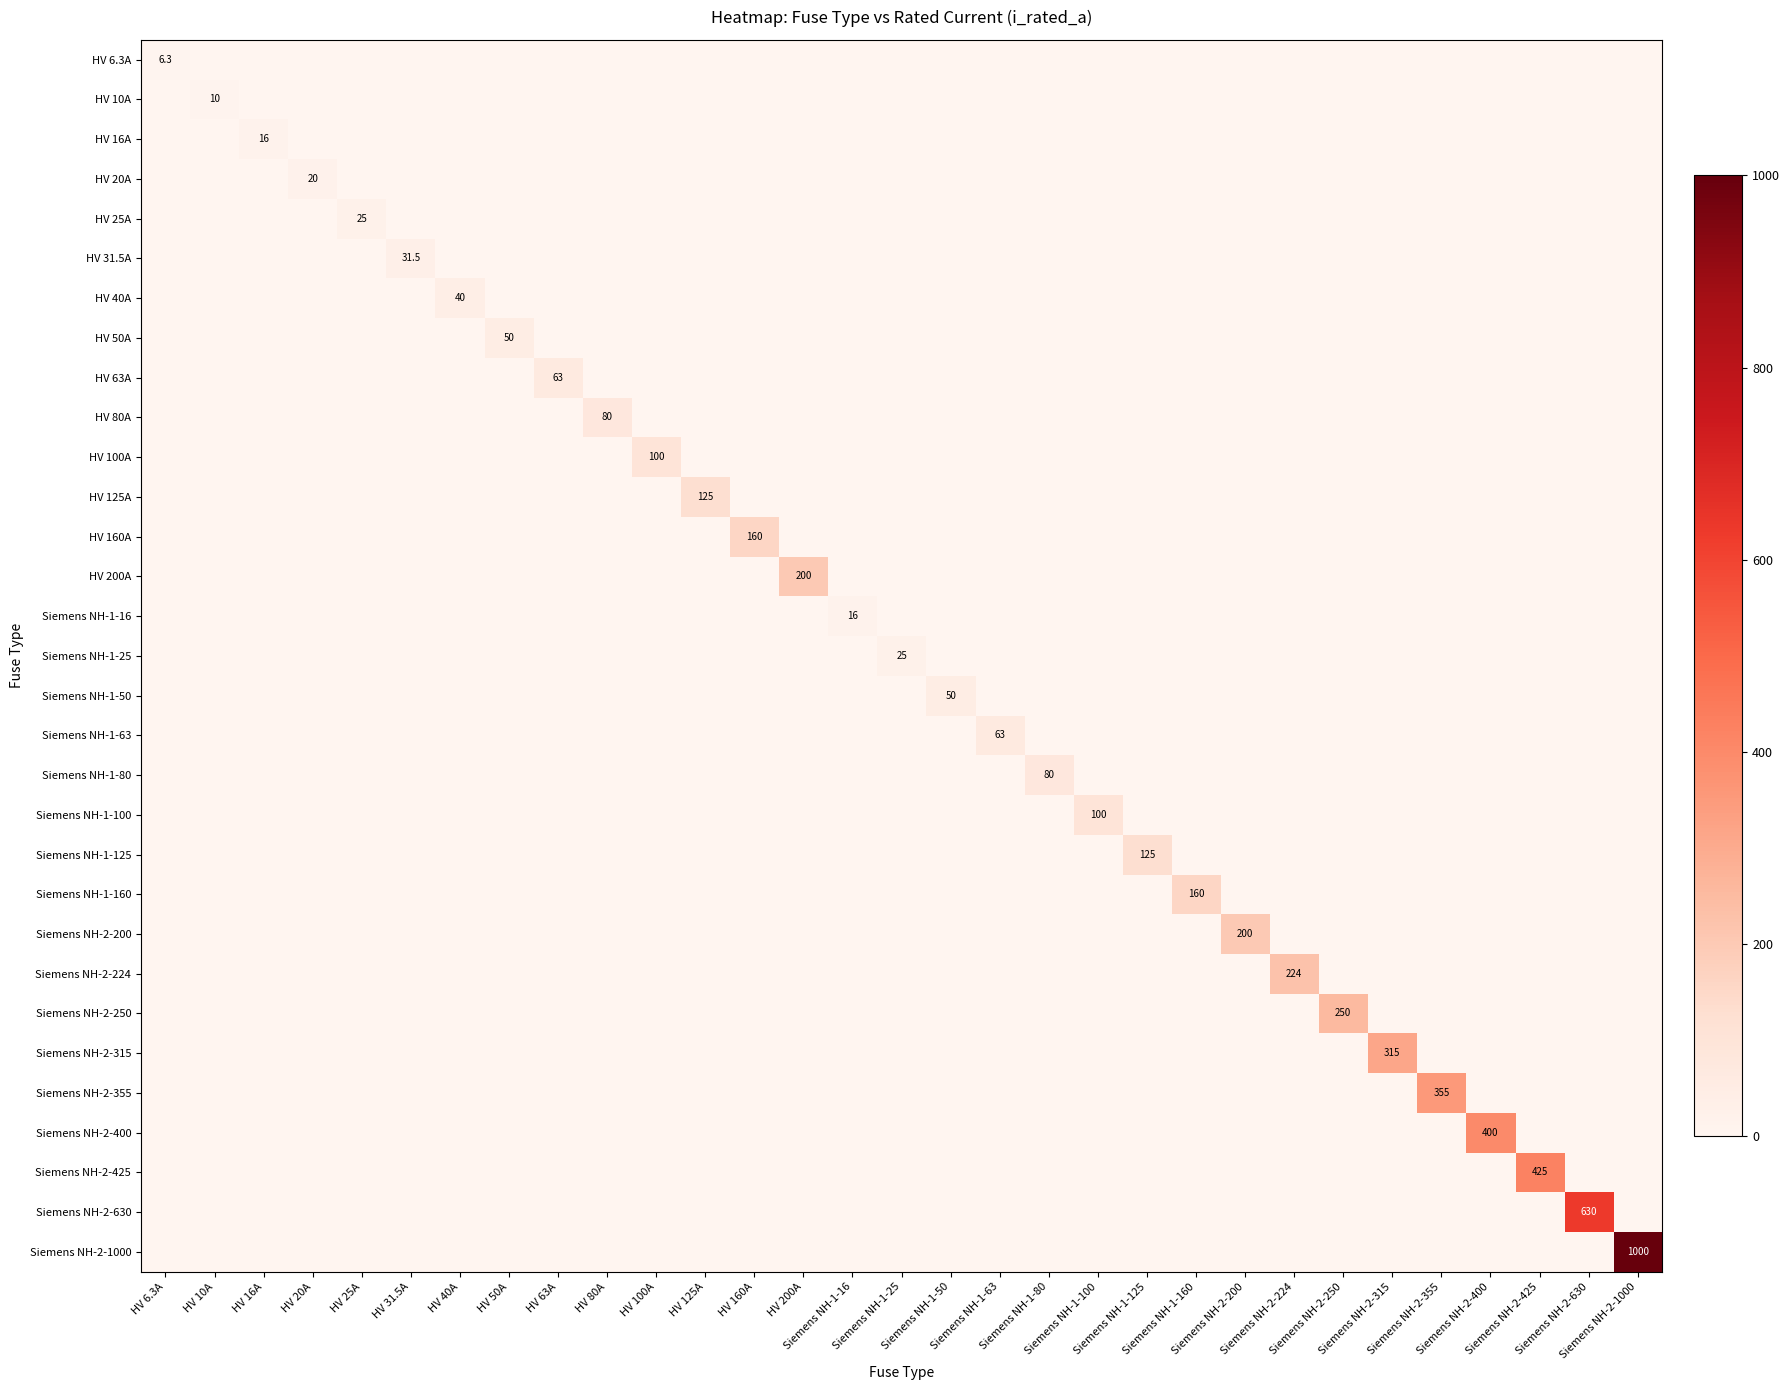

Which category has the lowest value in the Siemens NH-2-425 series?

HV 6.3A